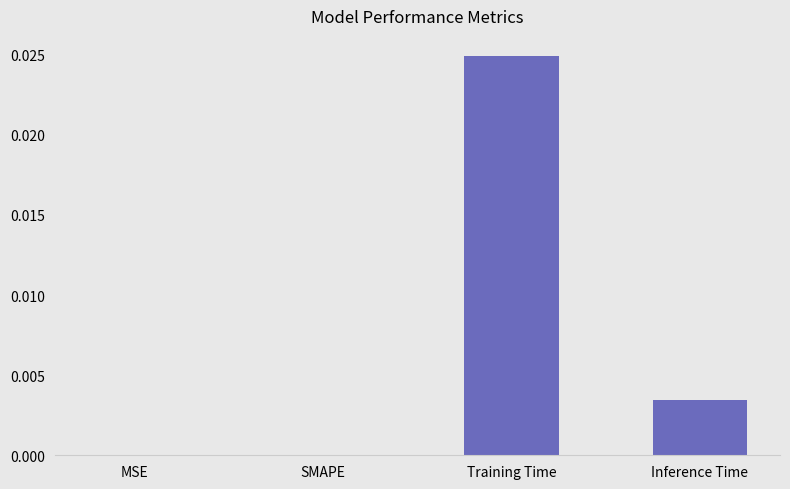

Which has a higher value, Training Time or MSE?

Training Time